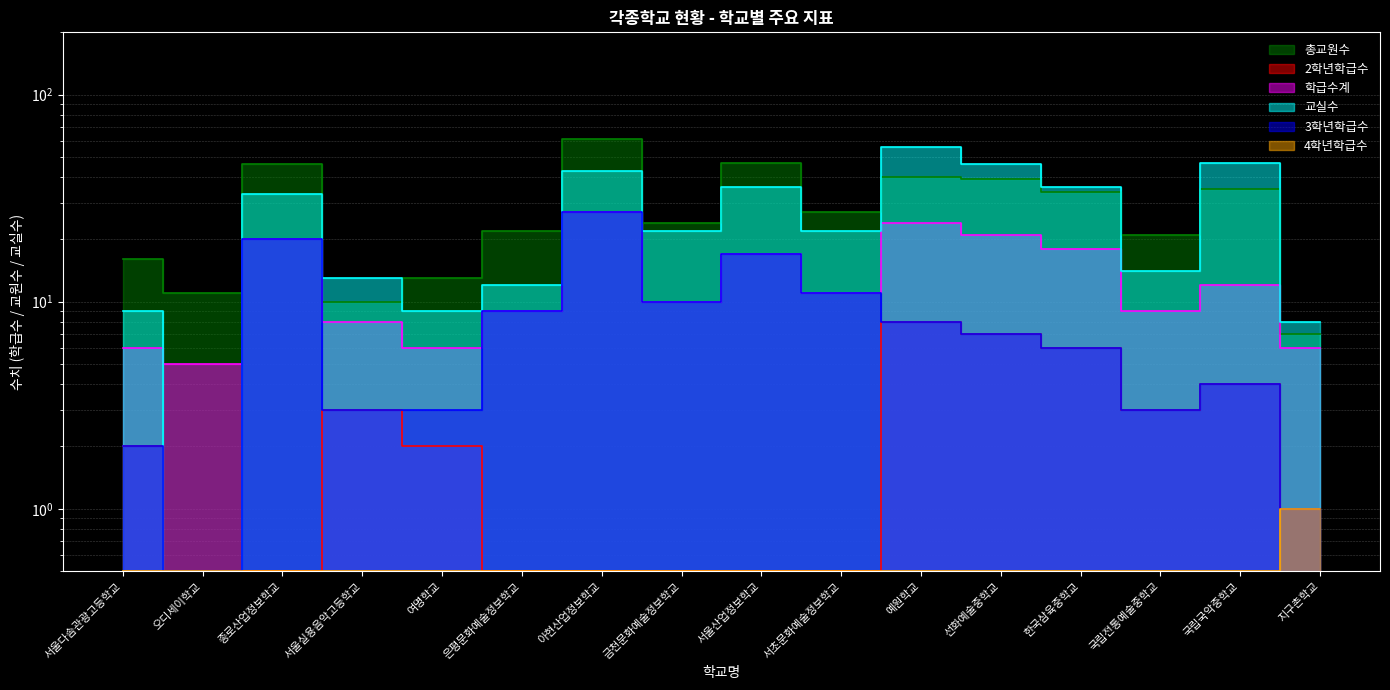

What is the sum of the 3학년학급수 values at 국립전통예술중학교 and 금천문화예술정보학교?

13.0